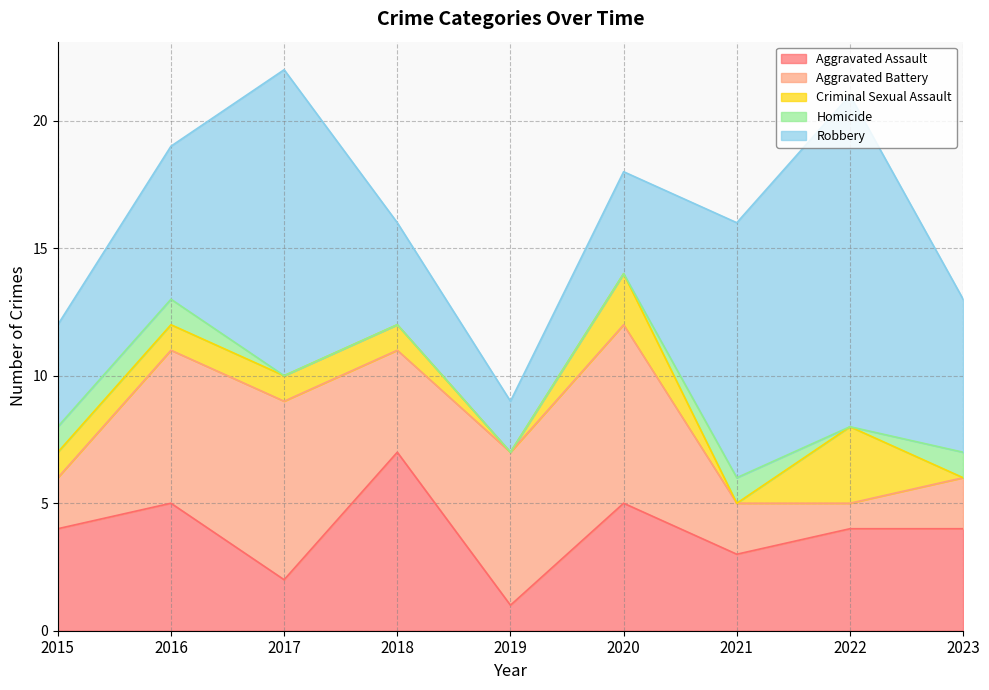

In Criminal Sexual Assault, how many points are lower than both neighbors (excluding endpoints)?

2